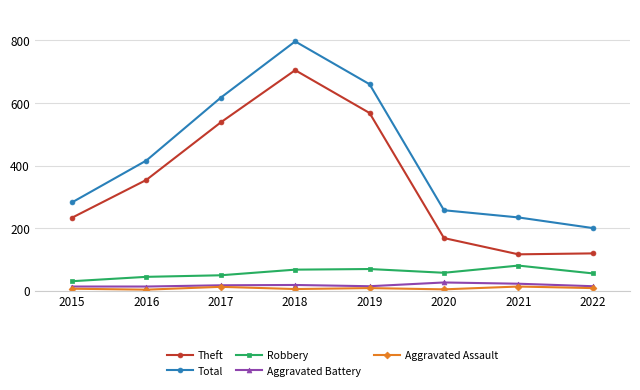

True or false: Robbery has a value of 18 at 2018.

False